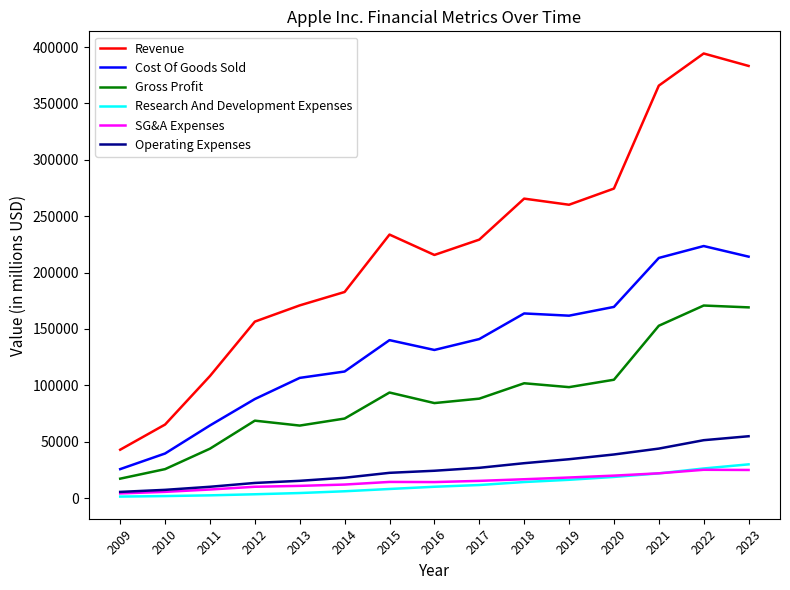

Which series changed the most between 2014 and 2023?

Revenue